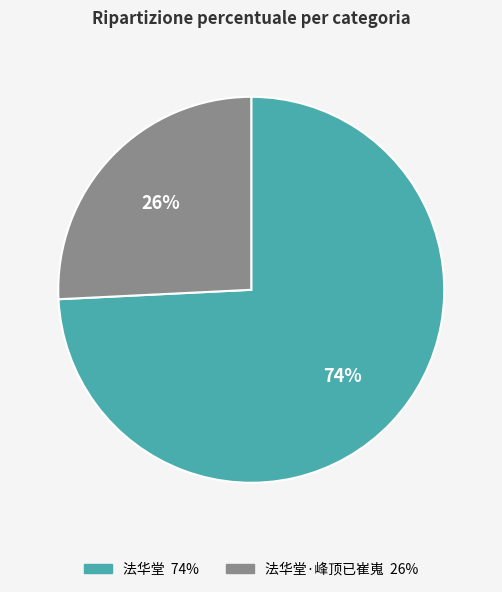

Does any single category account for the majority?

Yes